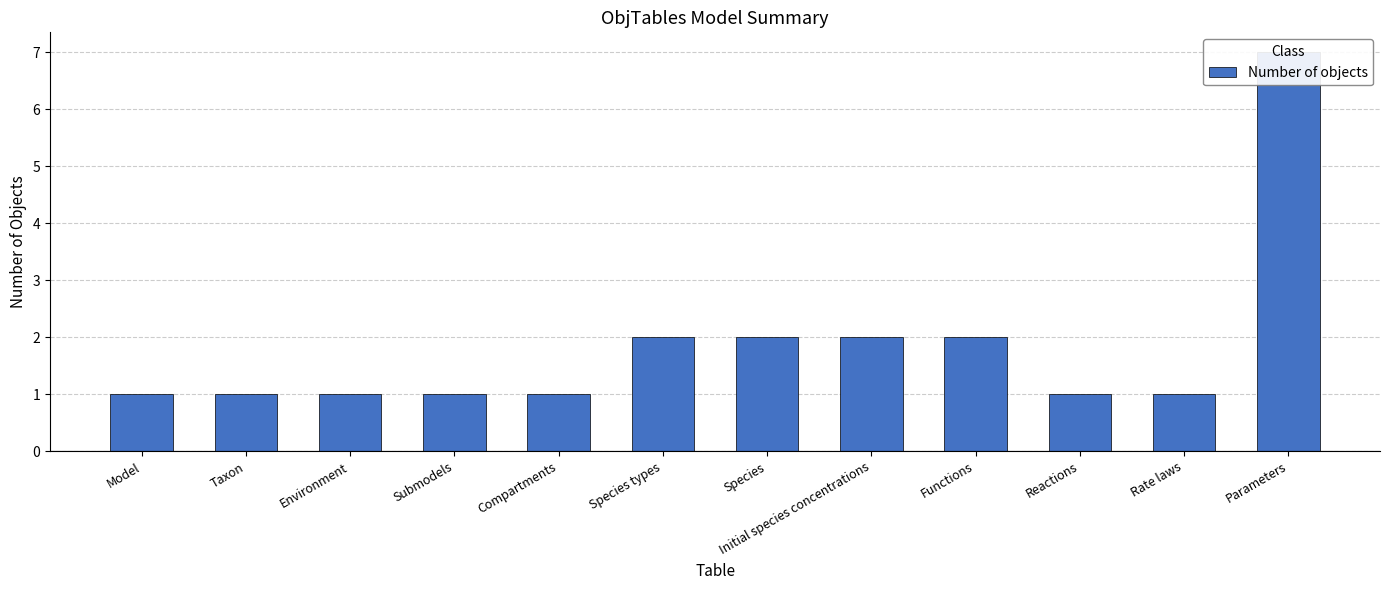

True or false: the data shows 1 at Rate laws.

False